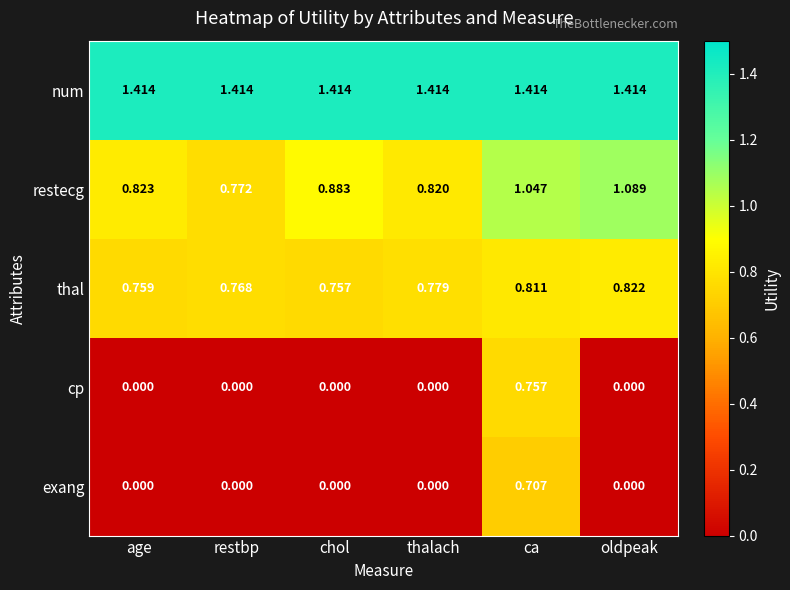

Which series has the widest spread of values?

cp